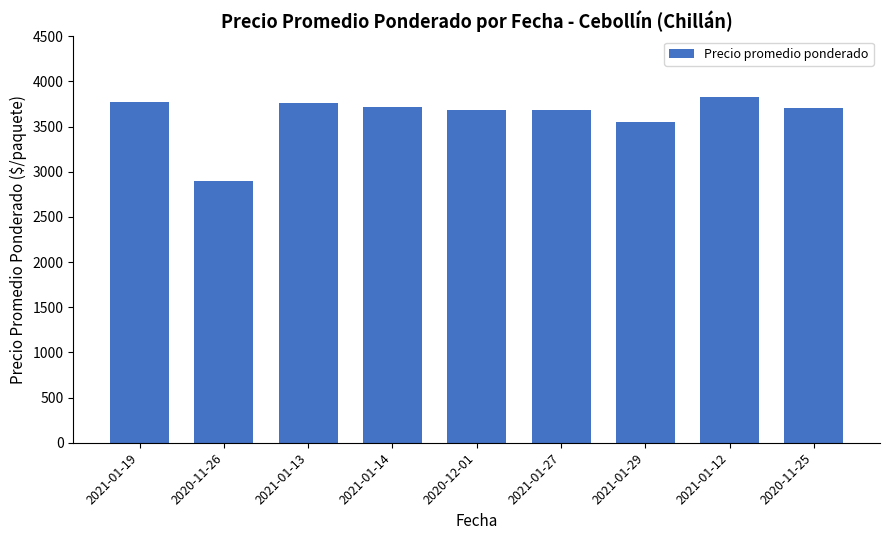

What is the difference between the second highest and minimum values?

868